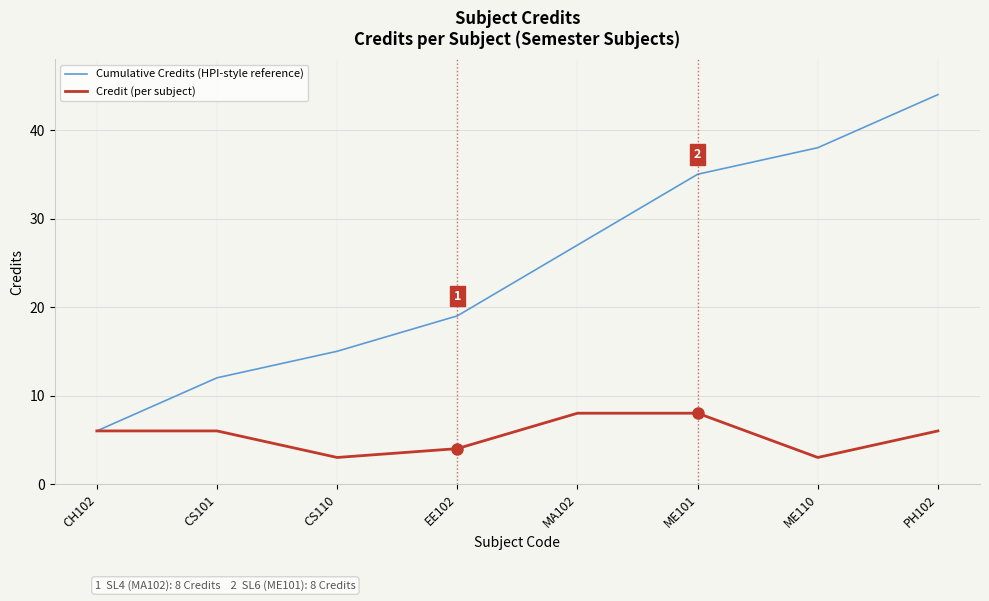

Is it true that Credit (per subject) equals 3 at ME110?

True